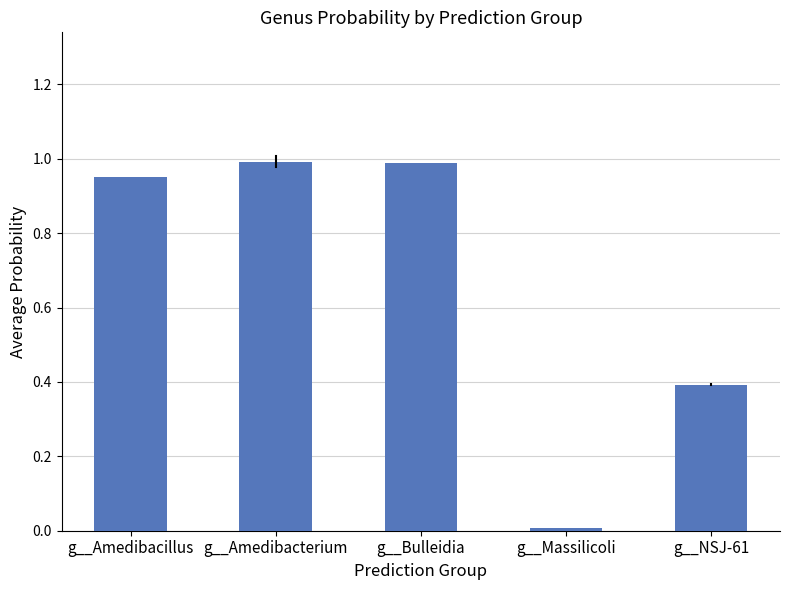

Read the value at g__NSJ-61.

0.4